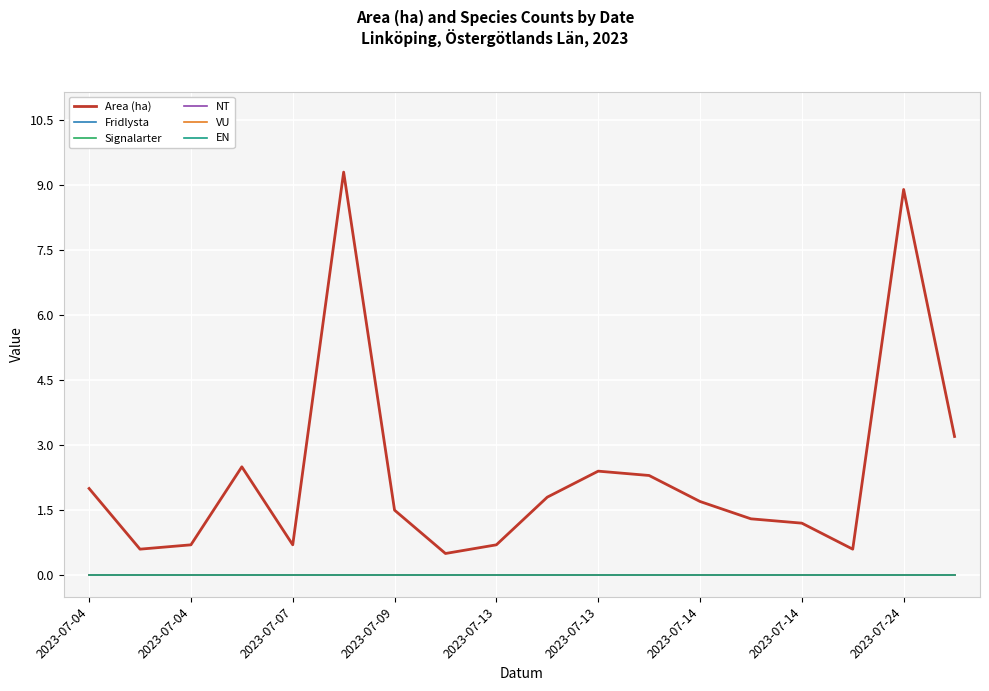

Does the chart have visible grid lines?

Yes